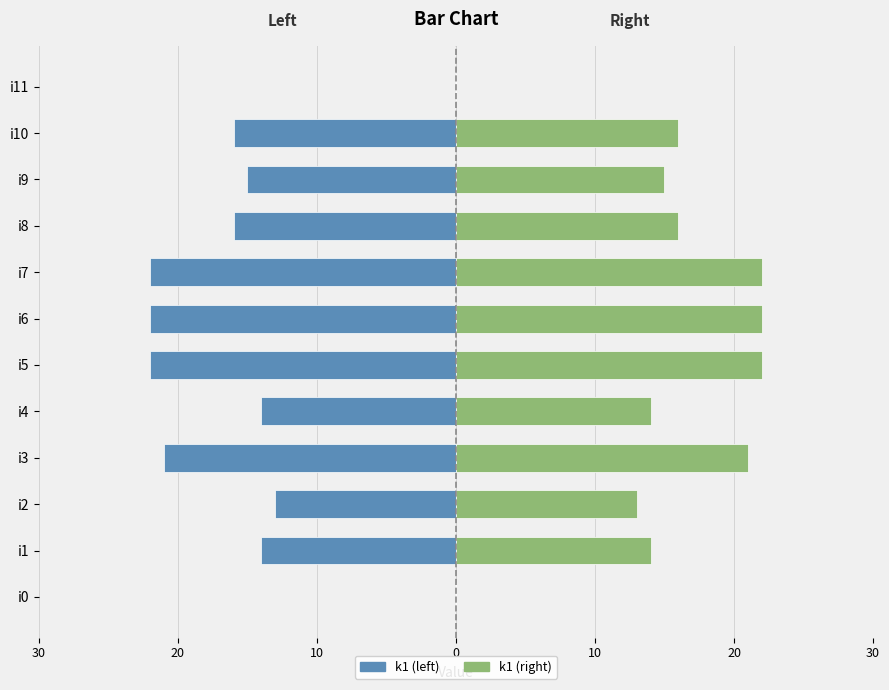

What is the value of the k1 (left) bar at the 8th from the left?

-22